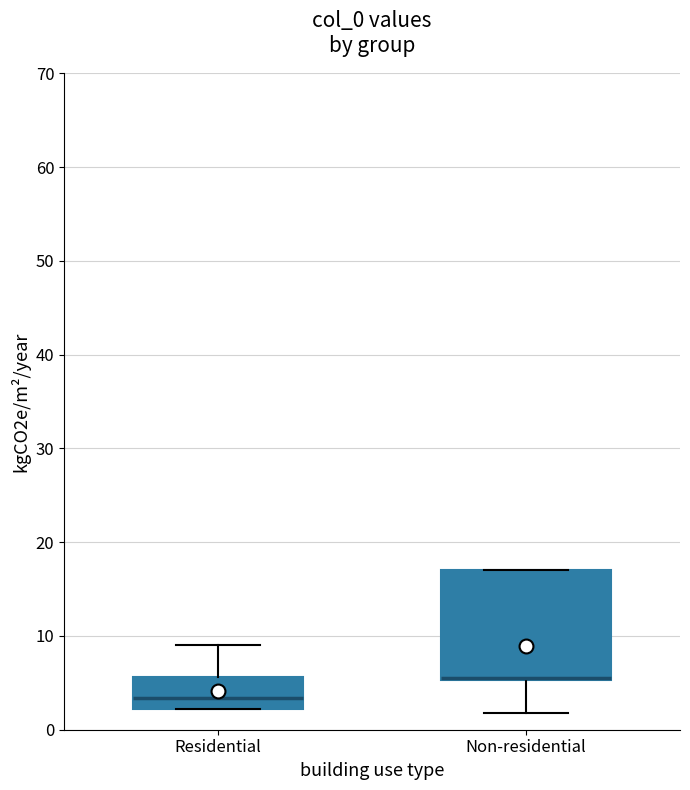

Reading left to right, transcribe this box plot: for each box, give where its median line is, the range the box spans, and where its two whiskers end, as read against the y-axis. The values are not printed on the chart, so give them approximately, as read against the axis.

Residential: median 3, box 2 to 6, whiskers 2 to 9
Non-residential: median 5 (drawn on the box's lower edge), box 5 to 17, whiskers 2 to 17